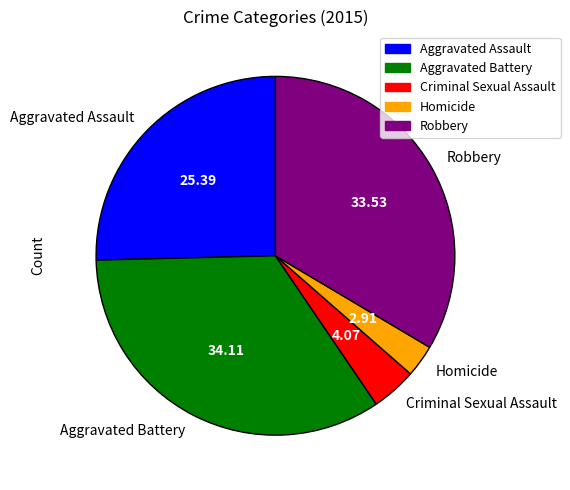

Is Aggravated Battery the majority of the pie?

No